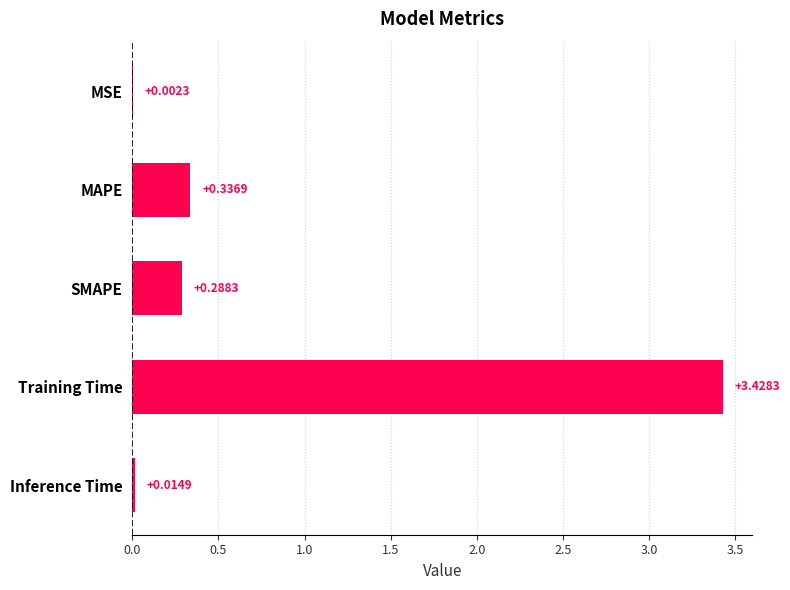

What is the change in value from SMAPE to Inference Time?

-0.3